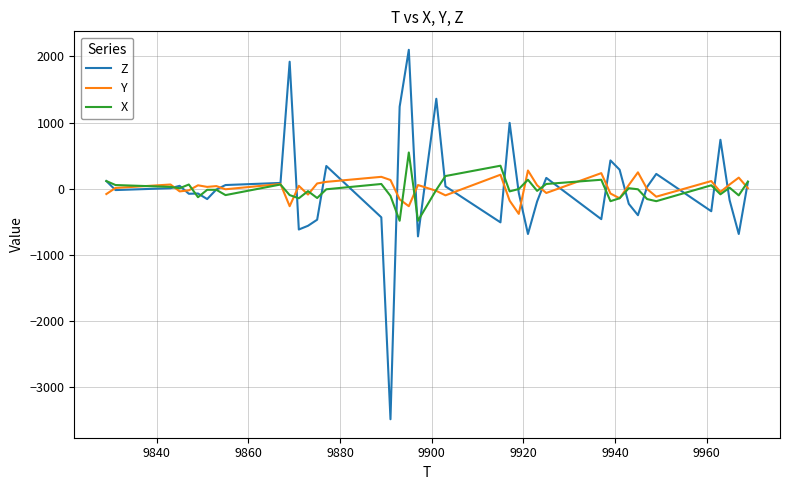

What is the minimum value shown in the chart?

-3484